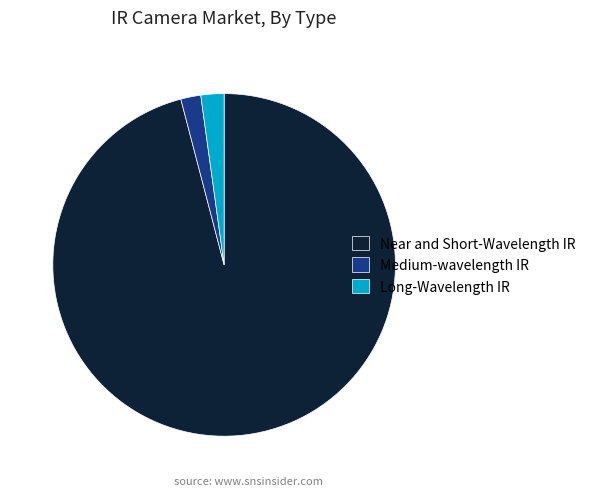

Count the number of slices in the pie.

3